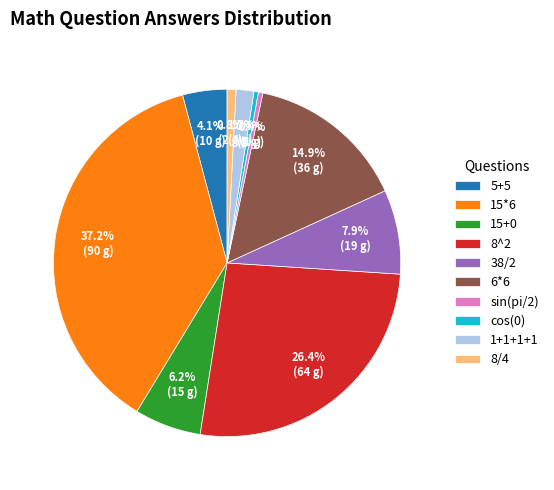

What percentage is the 8/4 slice, to the nearest percent?

1%